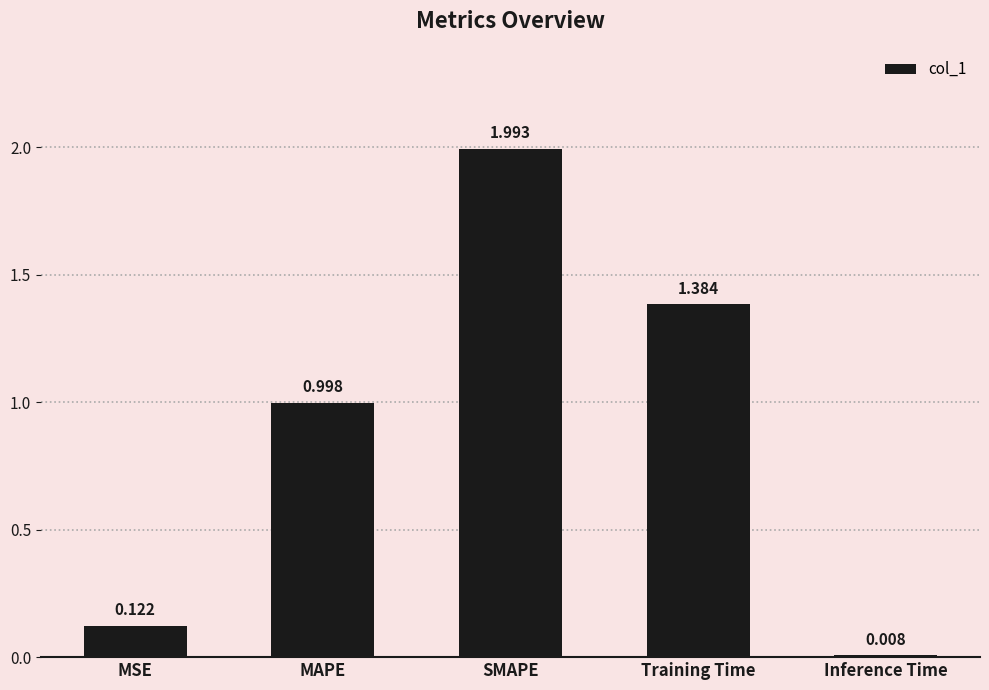

What is the sum of all values?

4.5